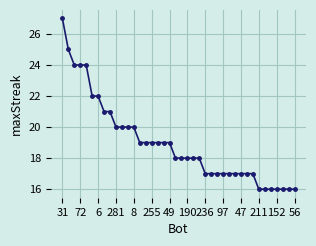

What is the value of the 11th point from the left?

20